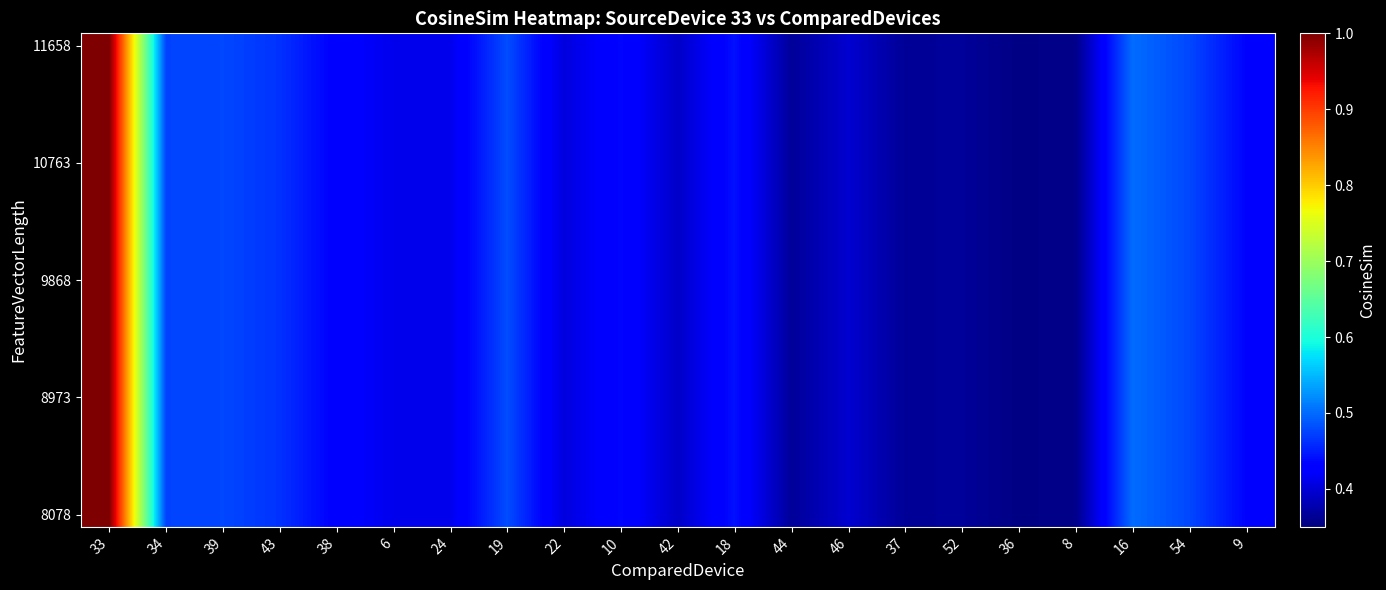

What is the greatest value displayed?

1.0